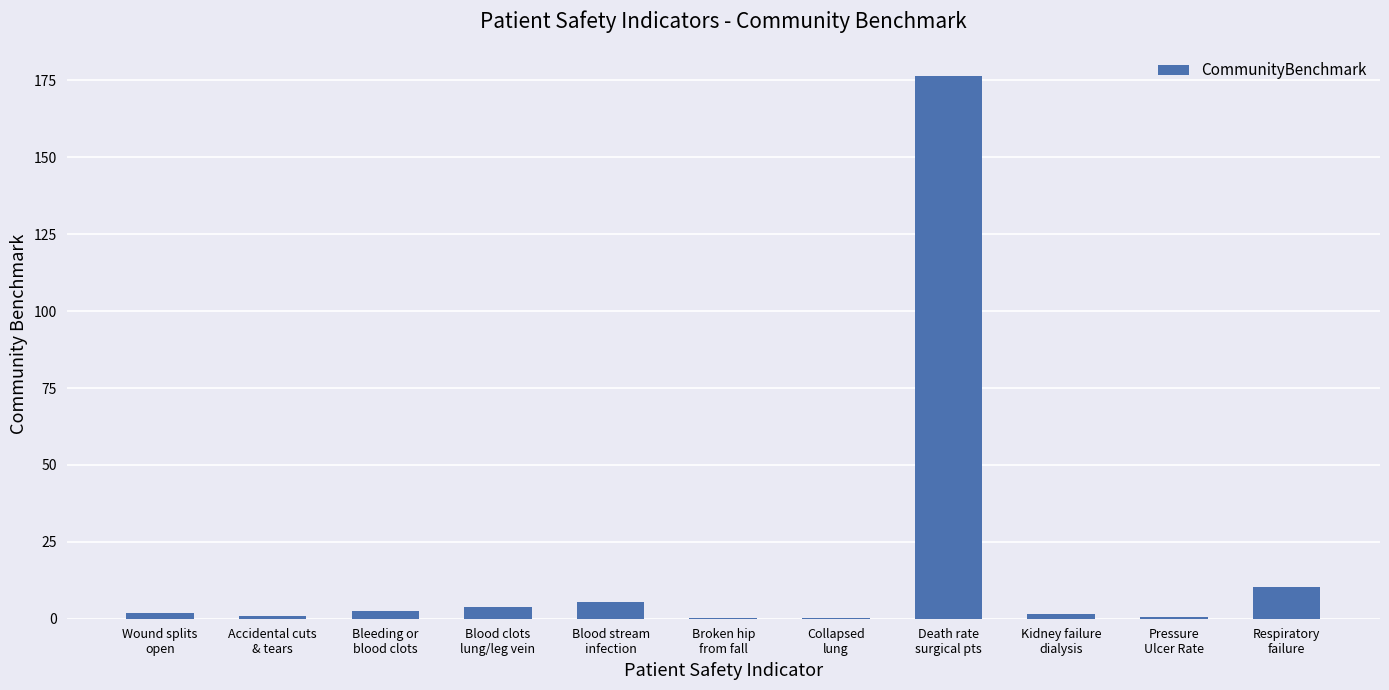

What is the sum of all values?

204.4